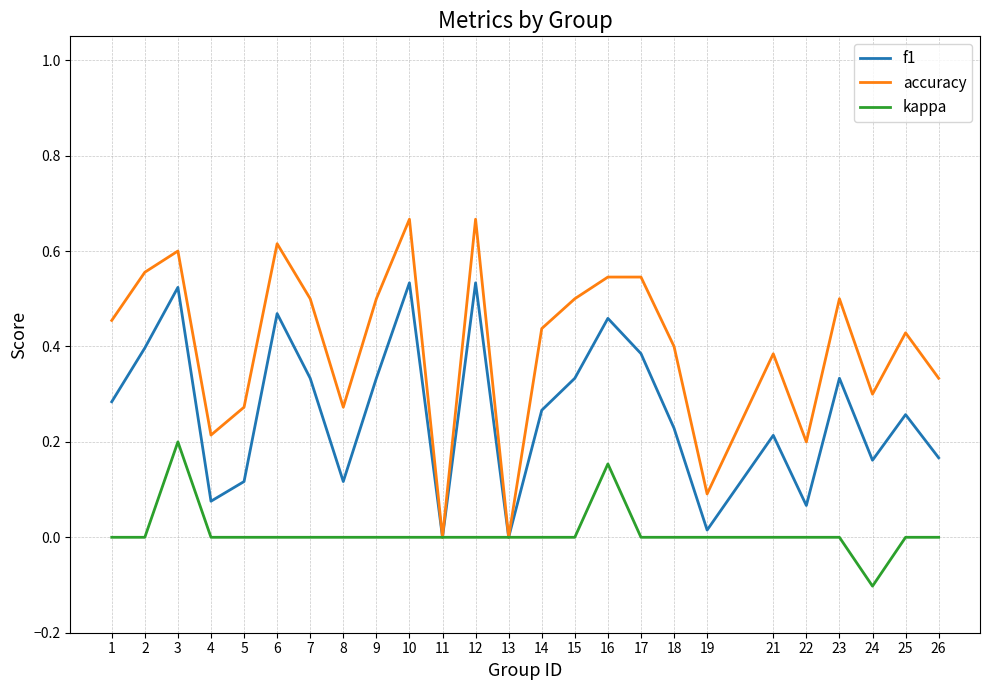

Between 4 and 23, which series saw the biggest shift?

accuracy